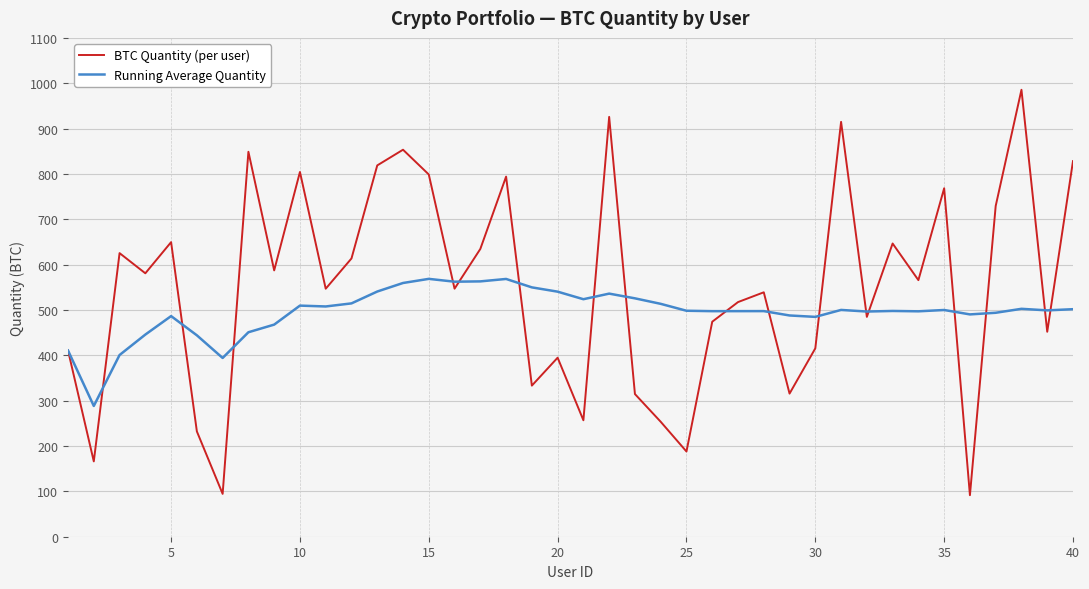

Does the chart have visible grid lines?

Yes